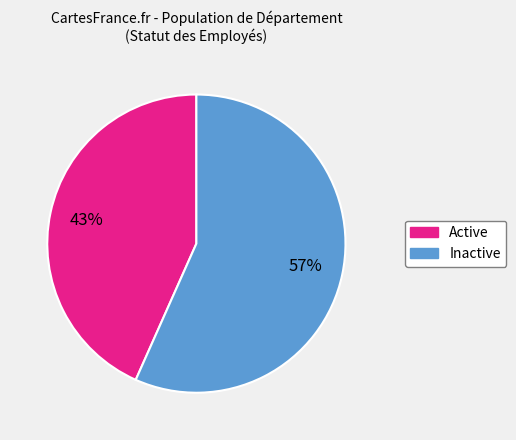

How many segments does this pie chart have?

2